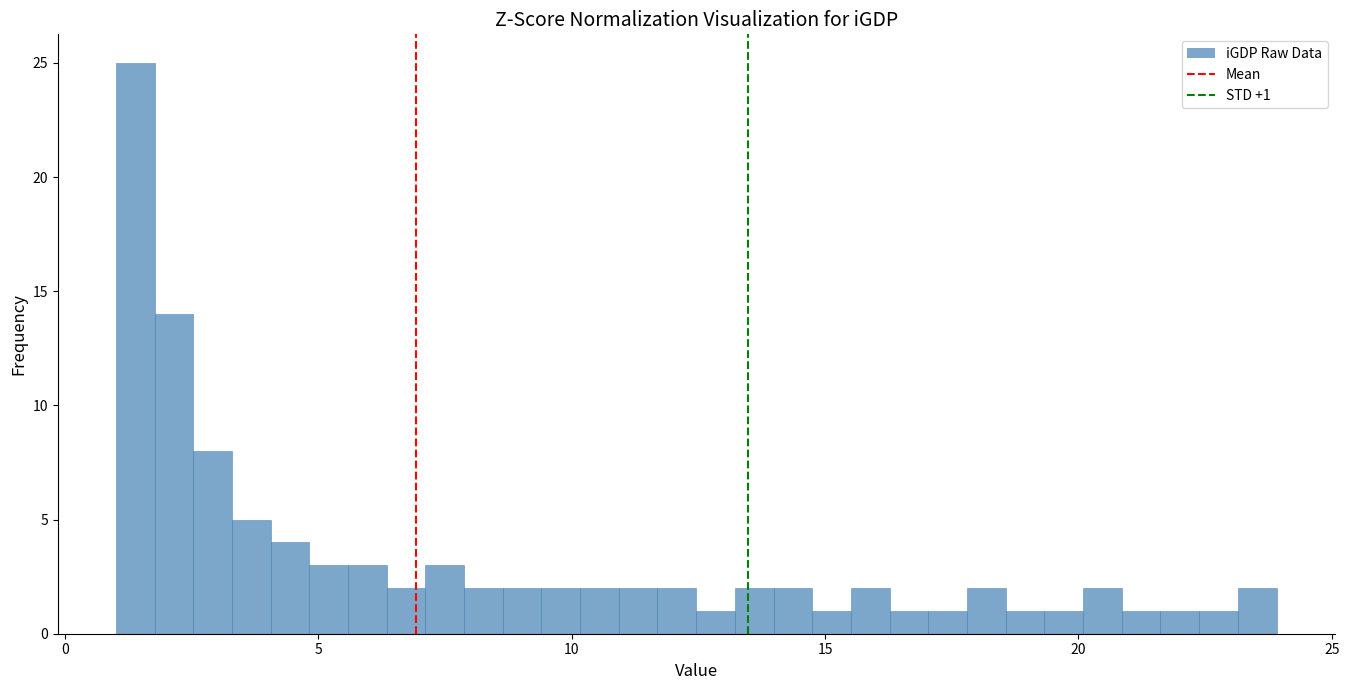

Read against the x-axis, roughly where is the centre of the tallest bar?

1.5